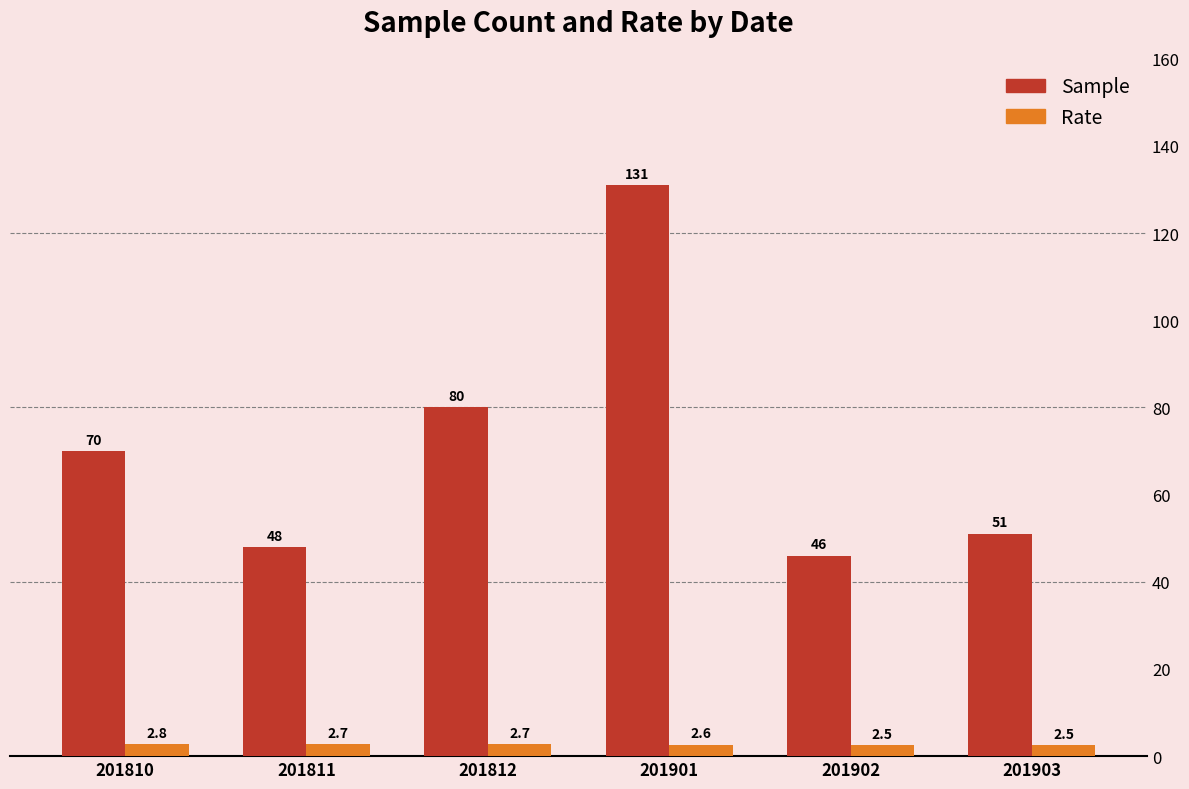

What is the lowest value of the Rate series?

2.5